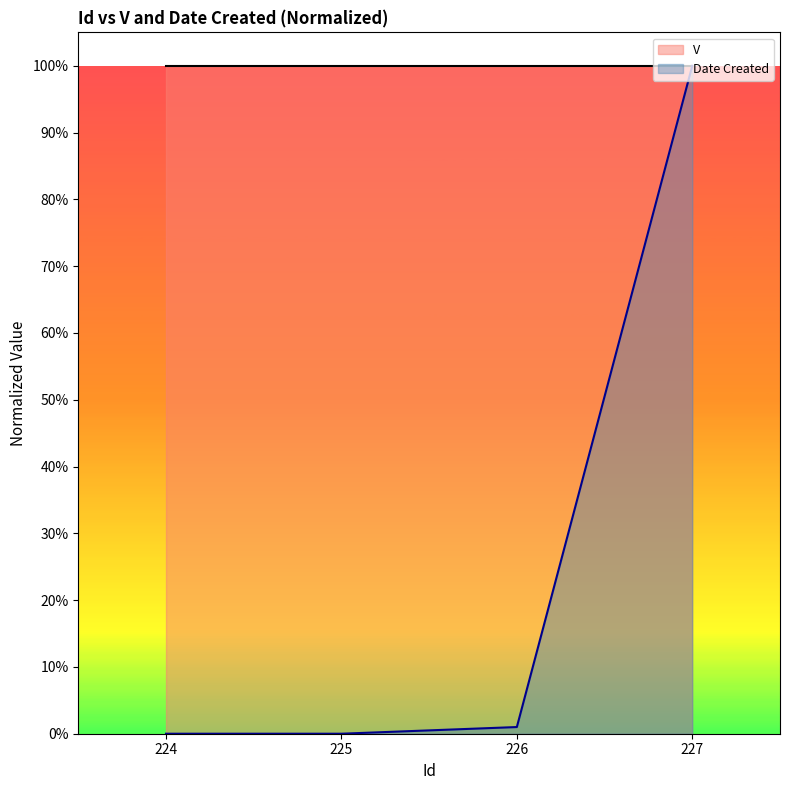

What is the sum of all values?

1.0